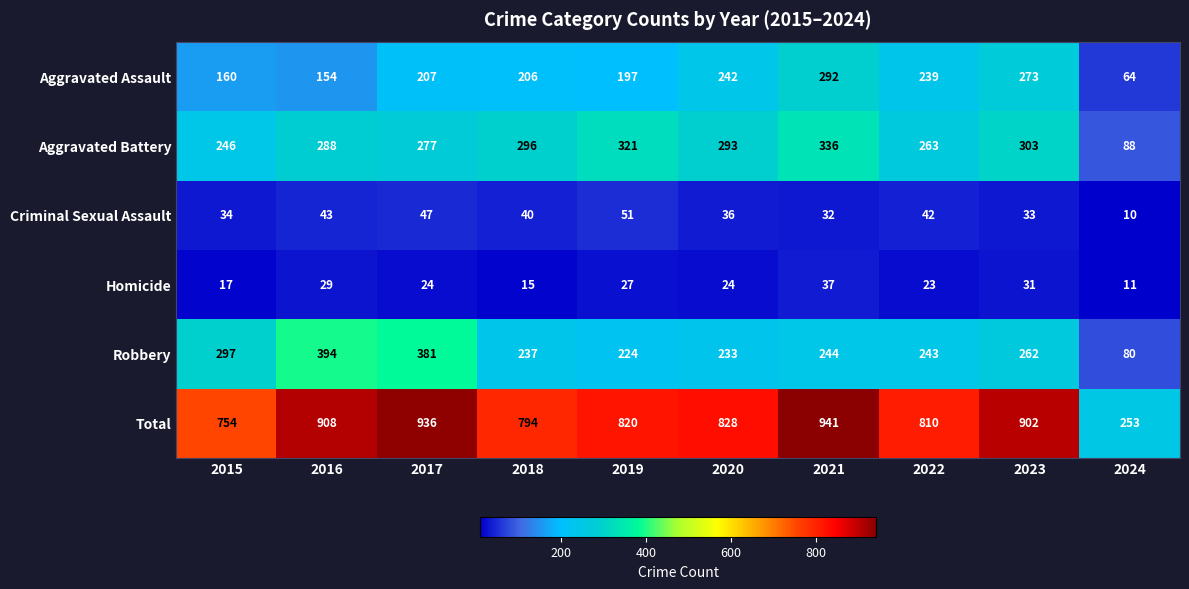

The Criminal Sexual Assault series shows 11 at 2017. True or false?

False